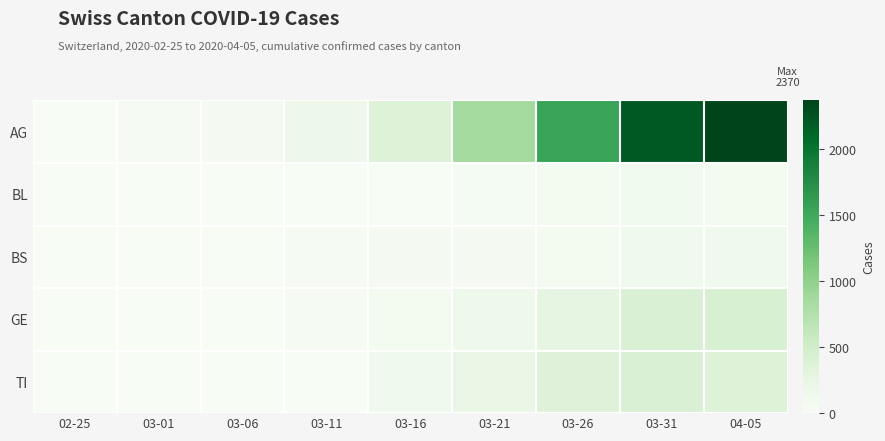

Between 03-16 and 04-05, which series saw the biggest shift?

AG